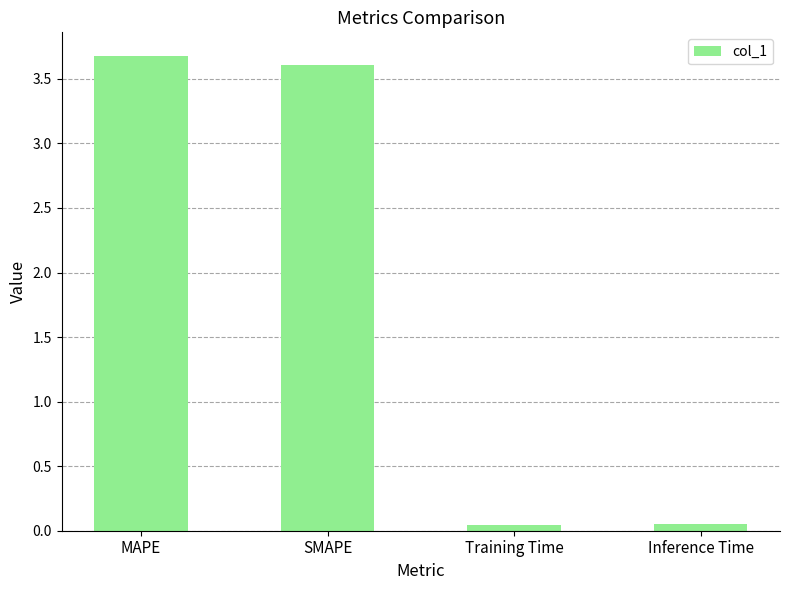

Which has a higher value, Inference Time or SMAPE?

SMAPE